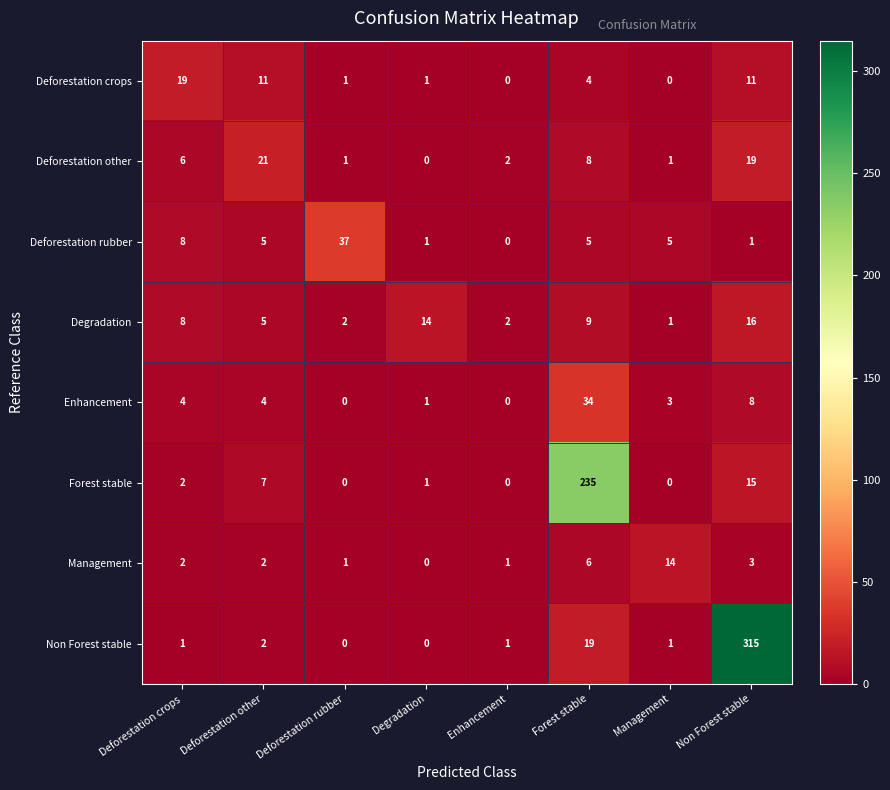

What is the difference between the Deforestation other values at Deforestation crops and Non Forest stable?

13